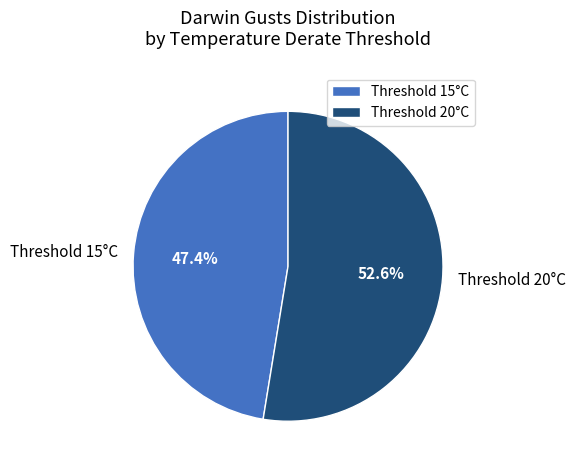

What is the largest slice in the pie chart?

Threshold 20°C